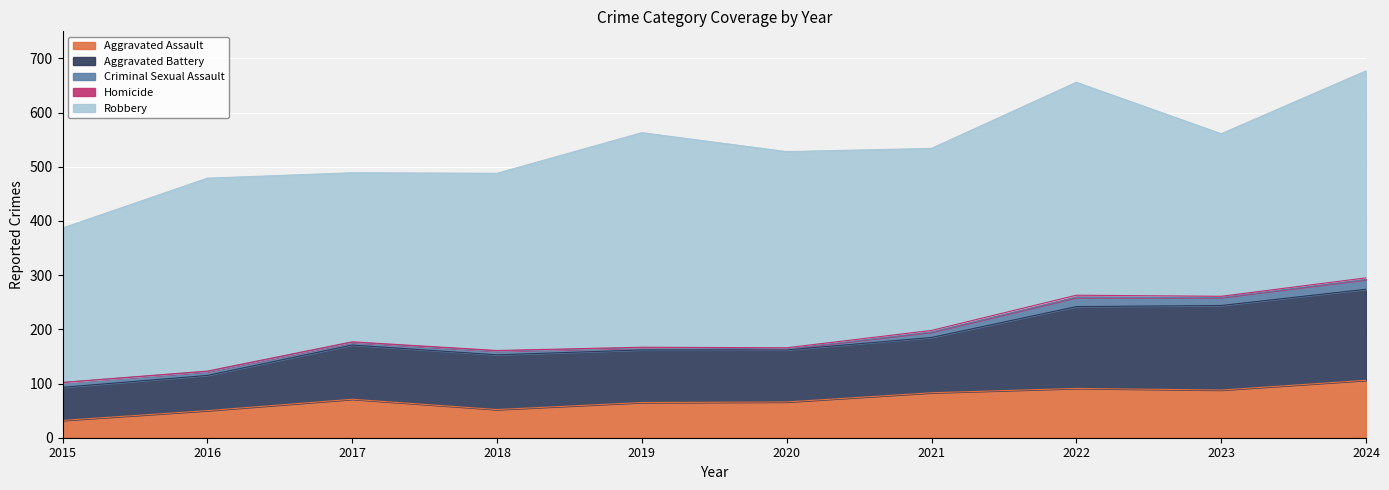

At which label is Robbery closest to 340?

2021